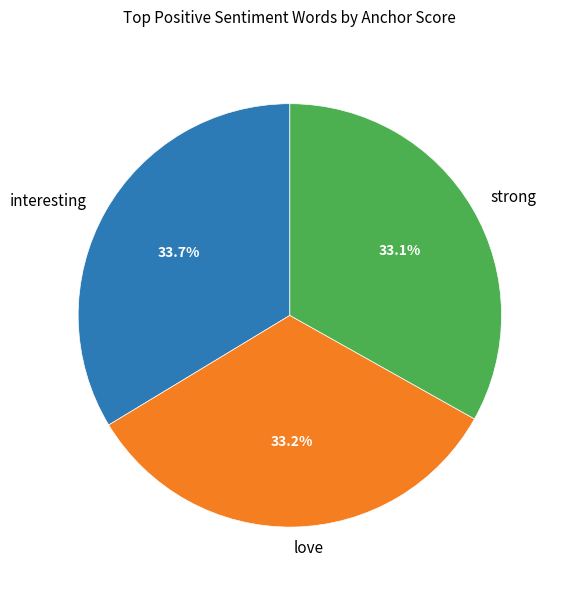

Approximately how many times larger is the value at love compared to strong?

1.0